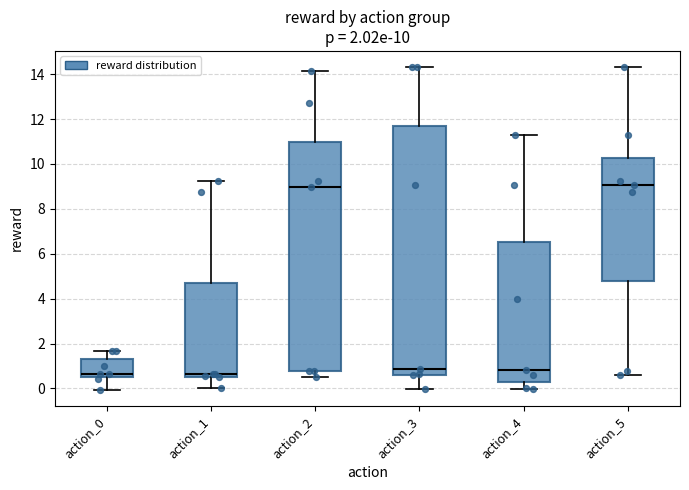

Which box is the tallest, from its lower edge to its upper edge?

action_3